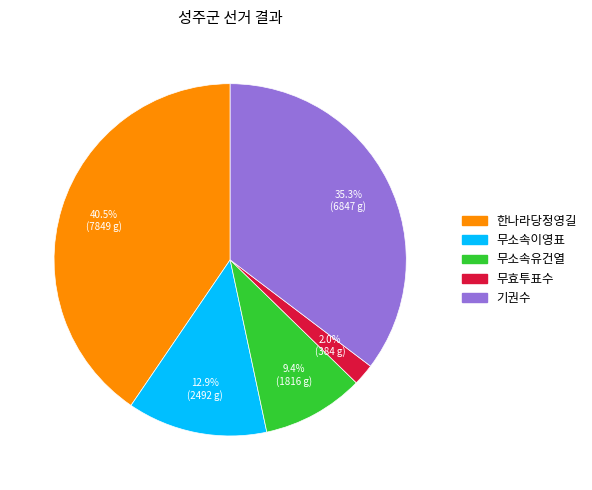

How many slices are in this pie chart?

5